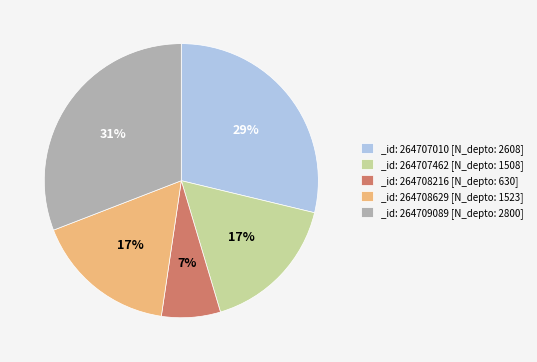

To the nearest percent, what is the difference between the largest and smallest slice percentages?

24%